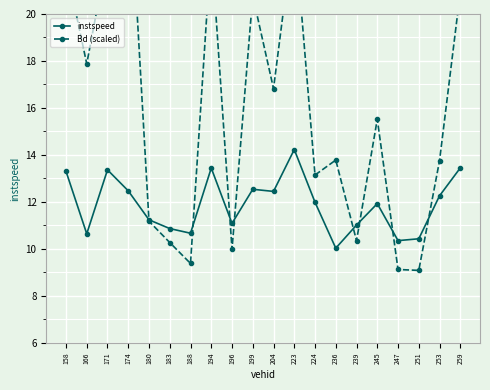

Is the value of Bd (scaled) at 199 greater than the value of instspeed at 174?

Yes